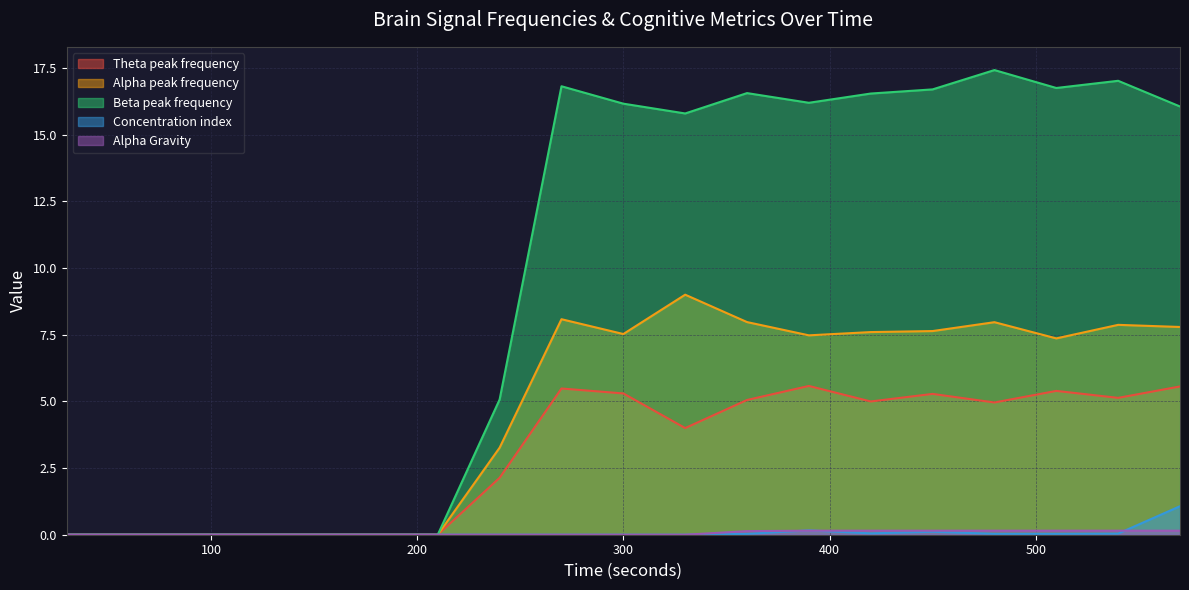

The value of Alpha Gravity at 330 is 0.1. True or false?

False